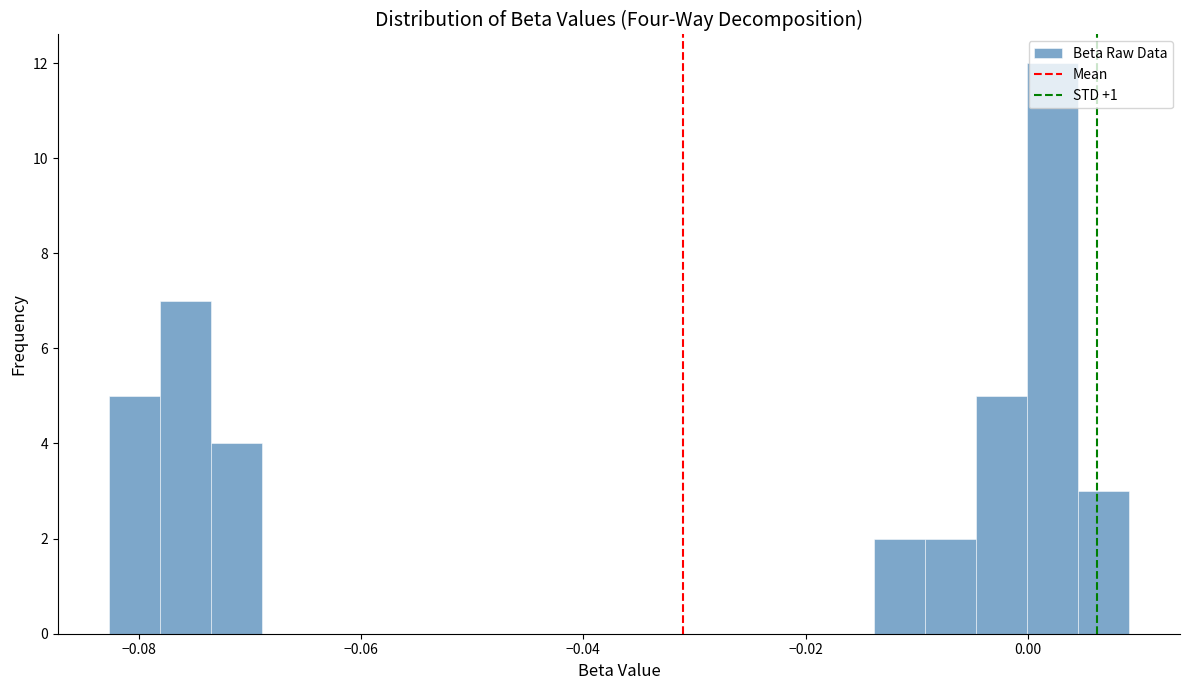

Around what value on the x-axis is the tallest bar? Give the approximate position of its centre, as read against the axis.

0.002